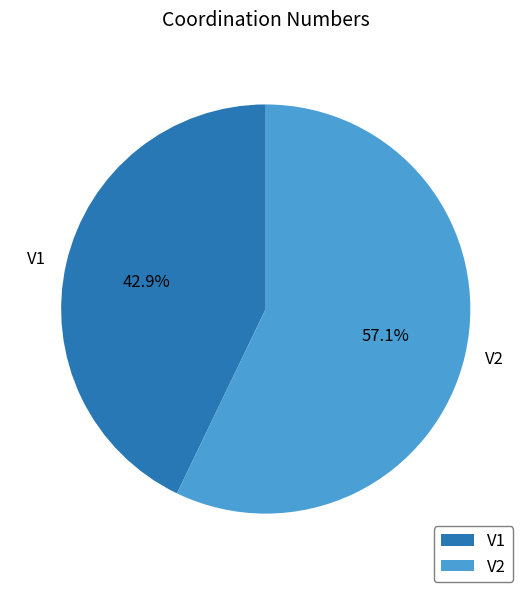

To the nearest percent, what portion does V1 represent?

43%